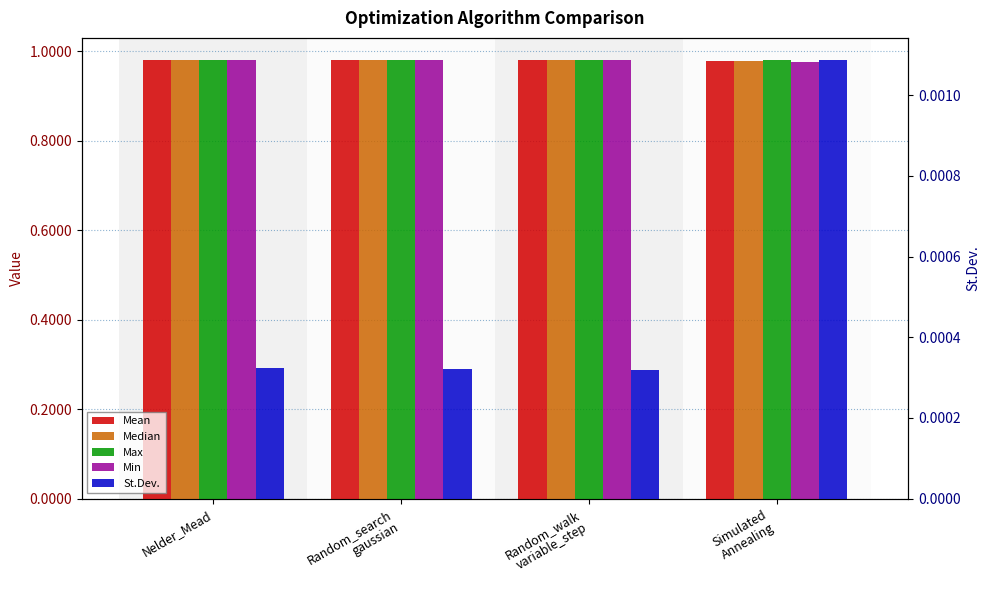

True or false: St.Dev. has a value of 0.0 at Simulated
Annealing.

True